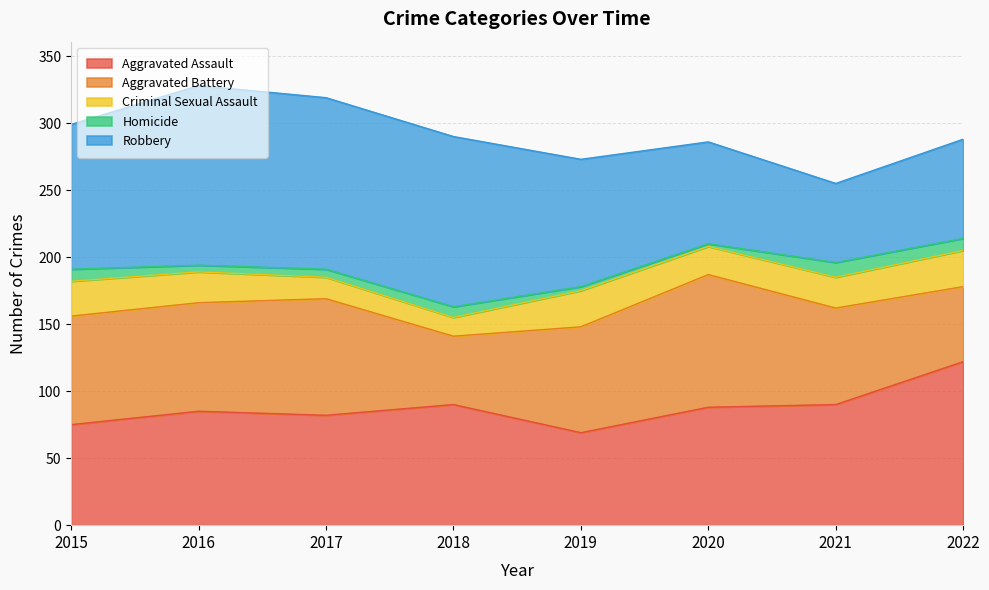

Which has a higher value, 2017 or 2015?

2017